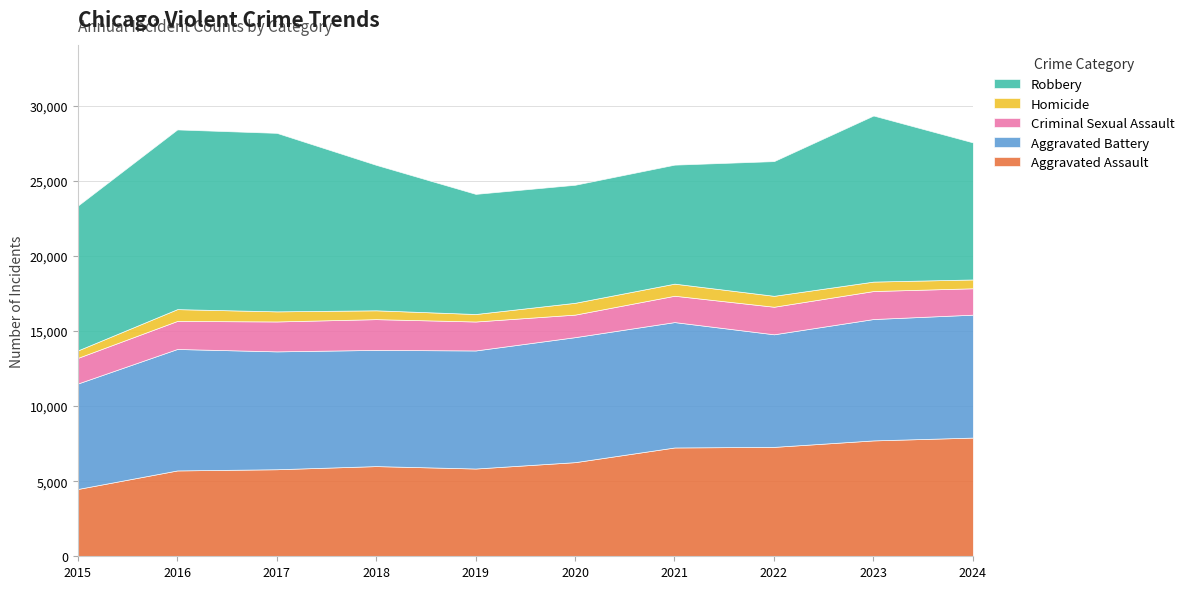

Reading left to right, extract all data points from this chart.

Aggravated Assault: 2015=4480	2016=5713	2017=5793	2018=6002	2019=5841	2020=6265	2021=7242	2022=7281	2023=7712	2024=7900
Aggravated Battery: 2015=7018	2016=8085	2017=7845	2018=7734	2019=7858	2020=8320	2021=8346	2022=7494	2023=8079	2024=8181
Criminal Sexual Assault: 2015=1707	2016=1866	2017=1991	2018=2047	2019=1927	2020=1500	2021=1753	2022=1834	2023=1863	2024=1757
Homicide: 2015=496	2016=786	2017=672	2018=588	2019=499	2020=787	2021=805	2022=727	2023=629	2024=587
Robbery: 2015=9638	2016=11960	2017=11881	2018=9681	2019=7995	2020=7855	2021=7920	2022=8965	2023=11053	2024=9122